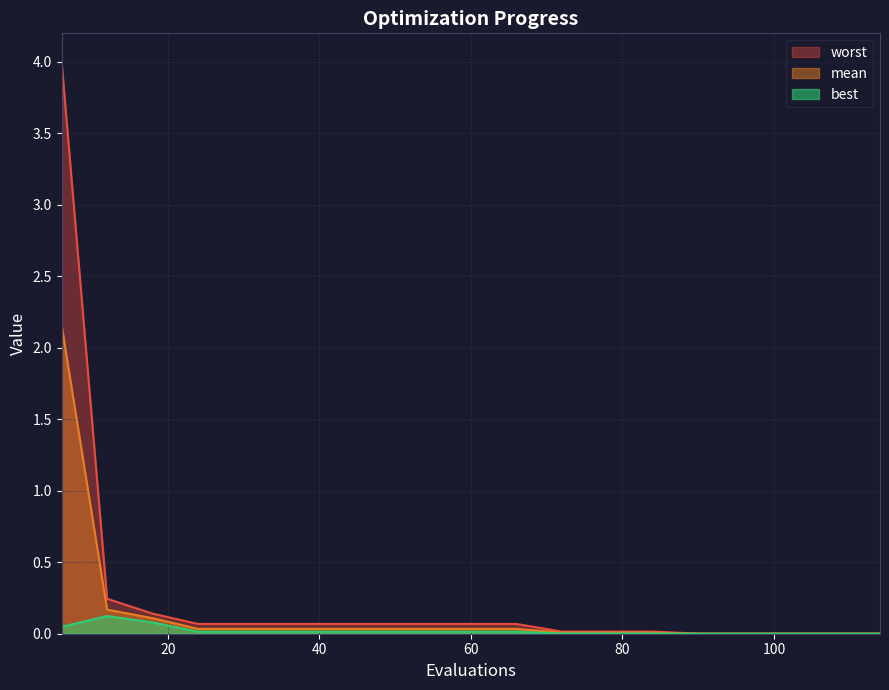

Reading right to left, extract all data points from this chart.

mean: 0.0	0.0	0.0	0.0	0.0	0.0	0.0	0.0	0.0	0.0	0.0	0.0	0.0	0.0	0.0	0.0	0.1	0.2	2.2
best: 0.0	0.0	0.0	0.0	0.0	0.0	0.0	0.0	0.0	0.0	0.0	0.0	0.0	0.0	0.0	0.0	0.1	0.1	0.0
worst: 0.0	0.0	0.0	0.0	0.0	0.0	0.0	0.0	0.1	0.1	0.1	0.1	0.1	0.1	0.1	0.1	0.1	0.2	4.0